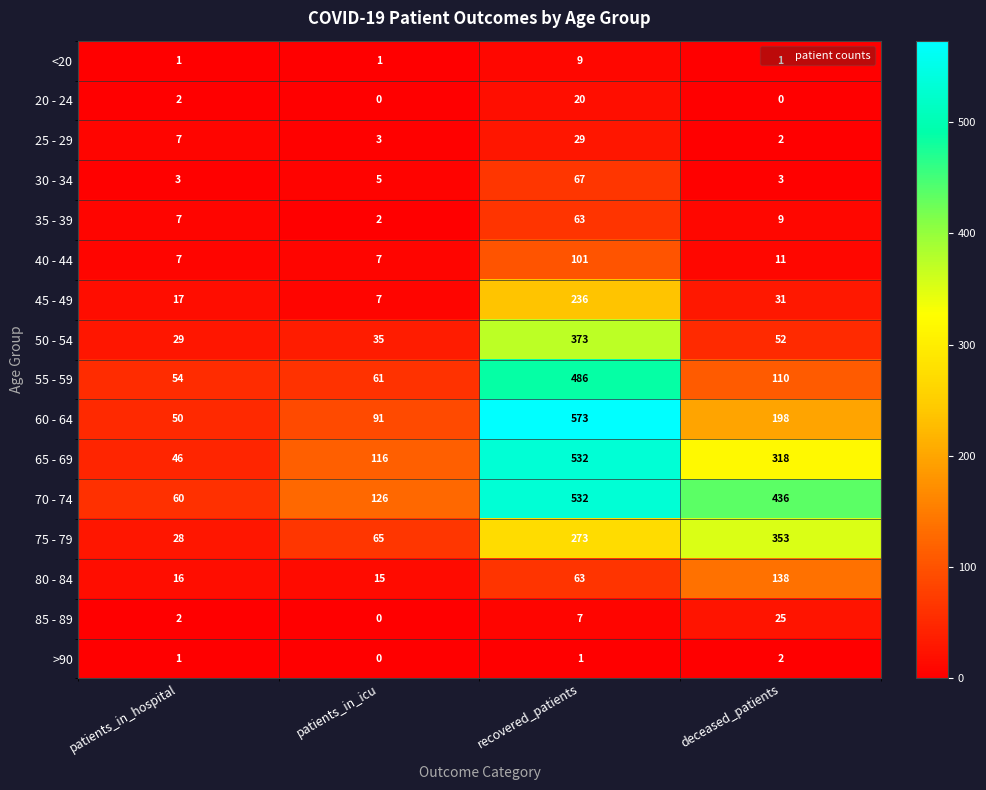

Where is 65 - 69 nearest to the value 289?

deceased_patients